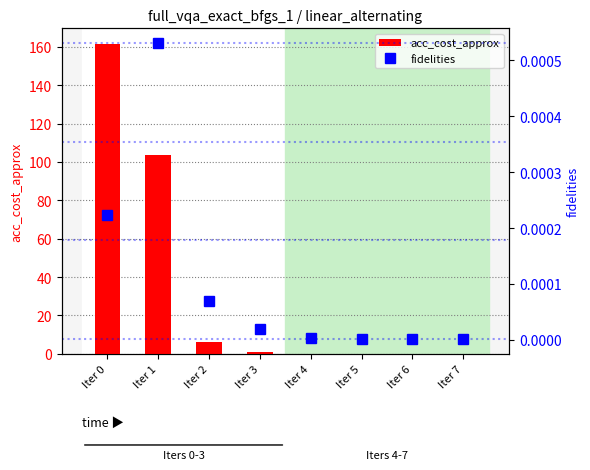

What is the maximum value for acc_cost_approx?

161.5